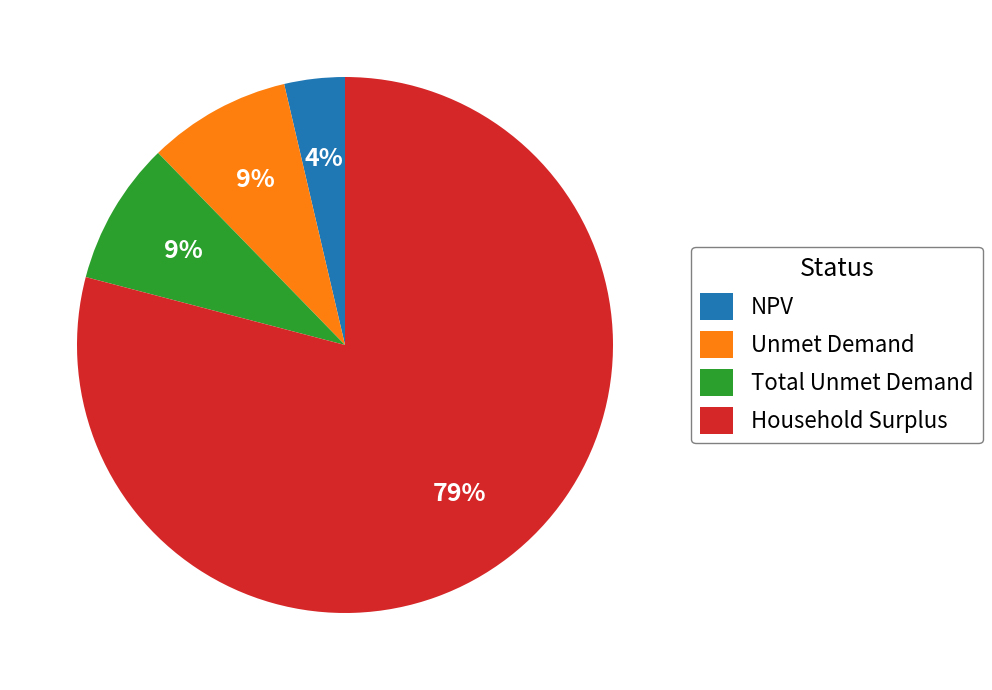

Which has a higher value, NPV or Household Surplus?

Household Surplus